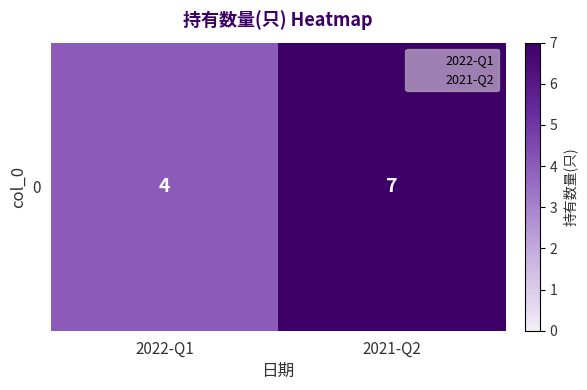

Which label corresponds to the smallest value in the chart?

2022-Q1